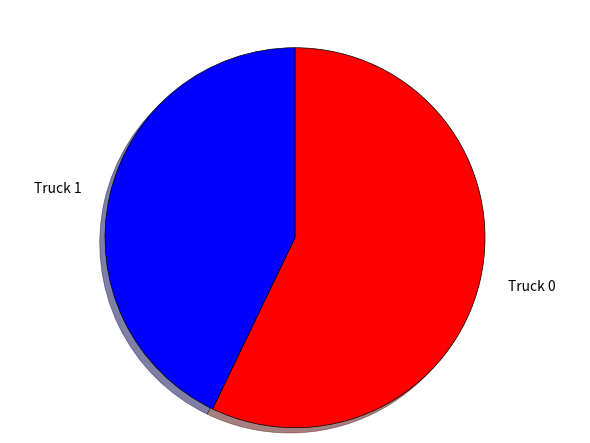

How many slices are in this pie chart?

2